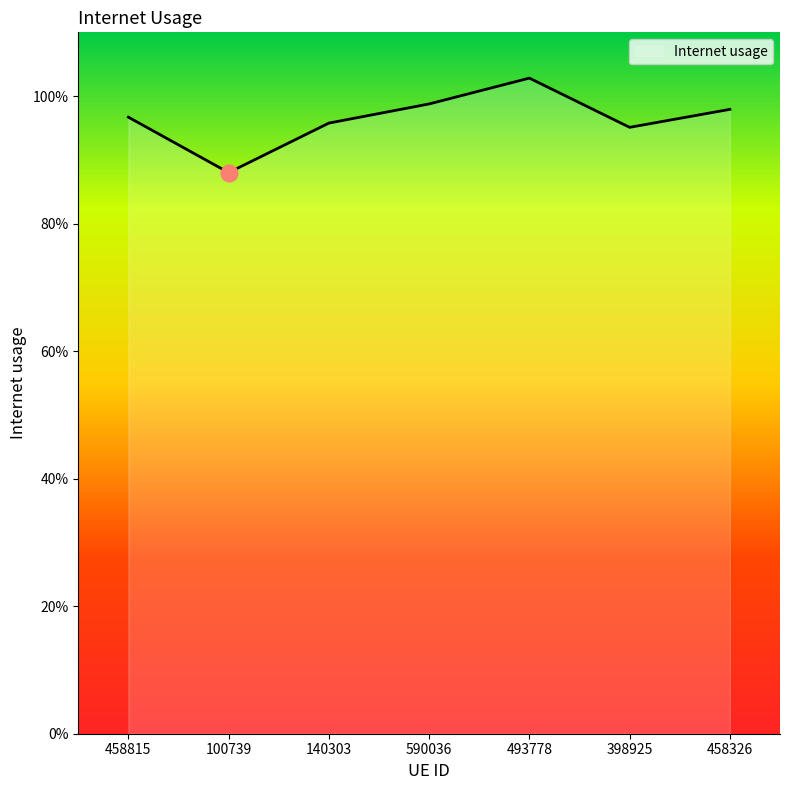

Does the chart have visible grid lines?

No